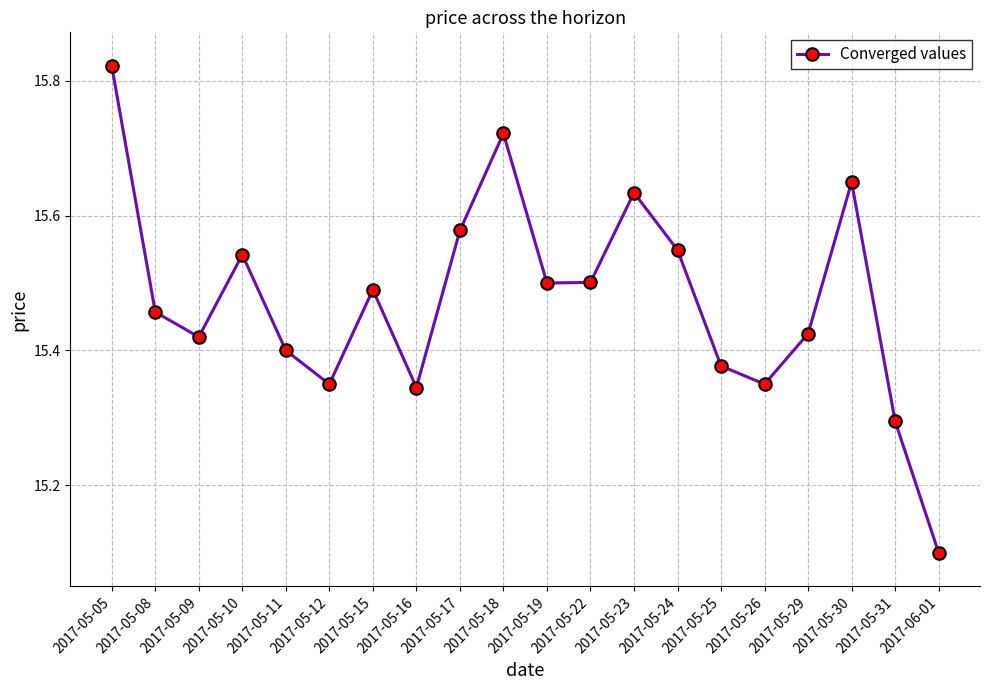

What is the change in value from 2017-05-23 to 2017-05-29?

-0.2